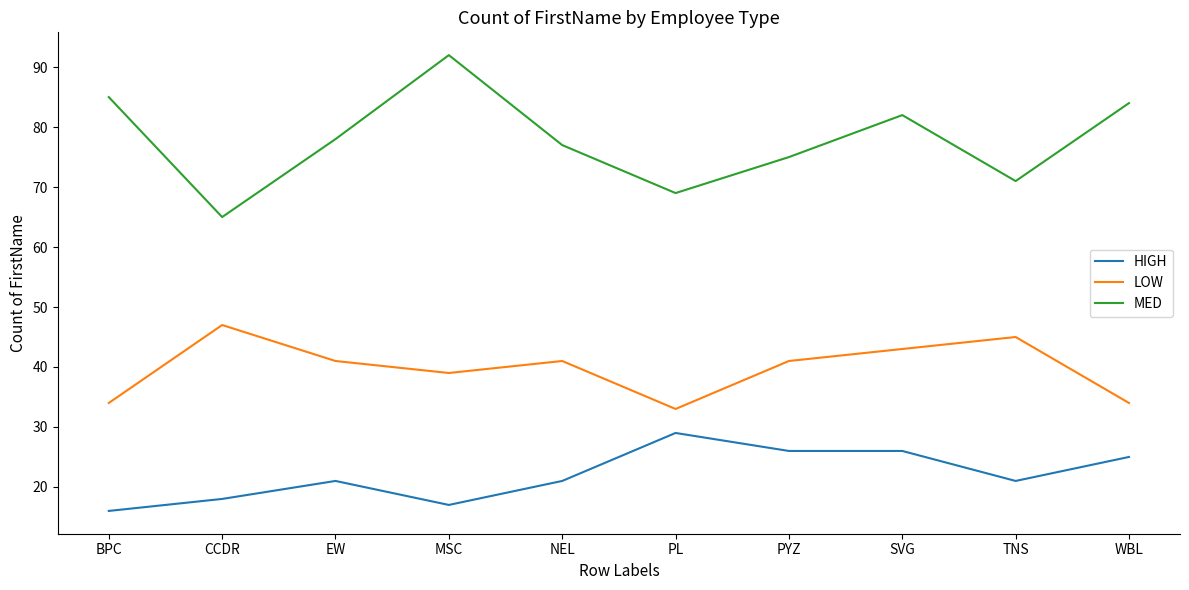

Which series has the largest range (max minus min)?

MED